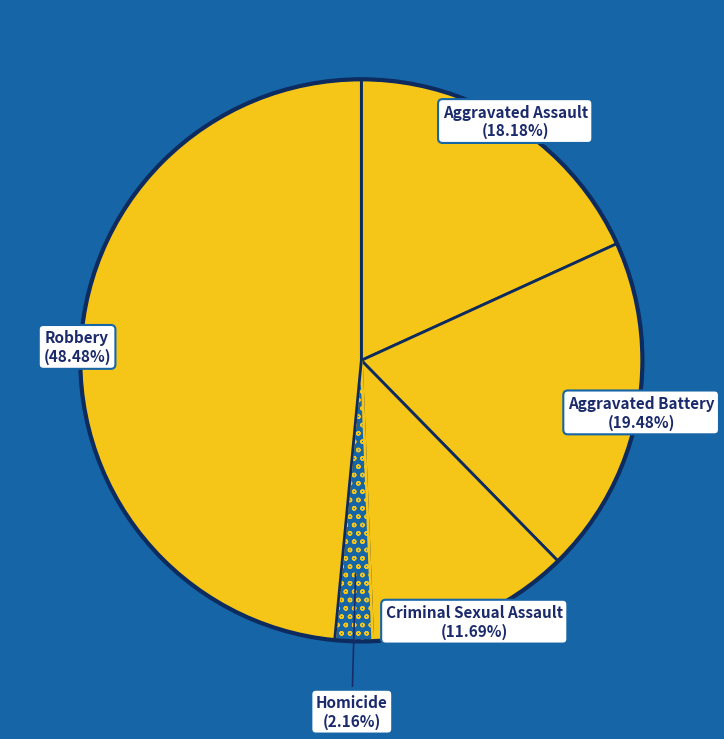

How many segments does this pie chart have?

5